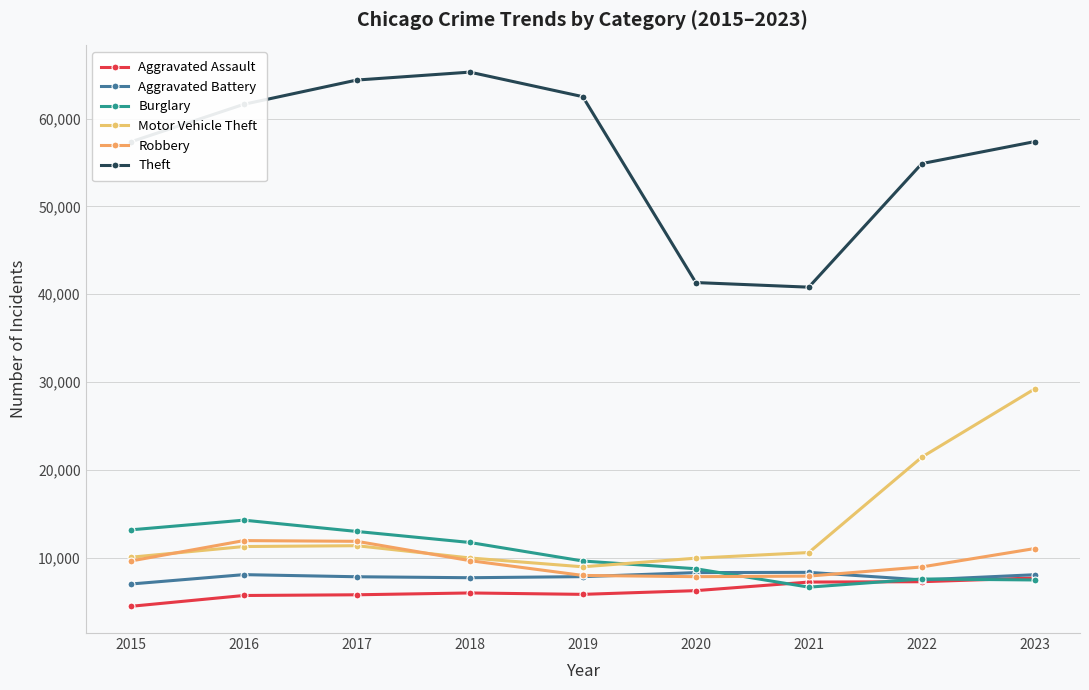

List the labels in order of Theft value, smallest first.

2021, 2020, 2022, 2015, 2023, 2016, 2019, 2017, 2018